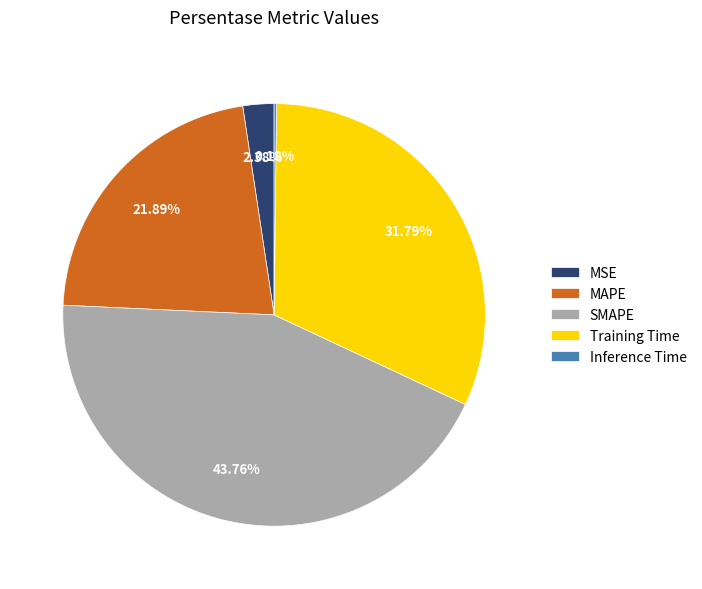

Which slice is the largest?

SMAPE